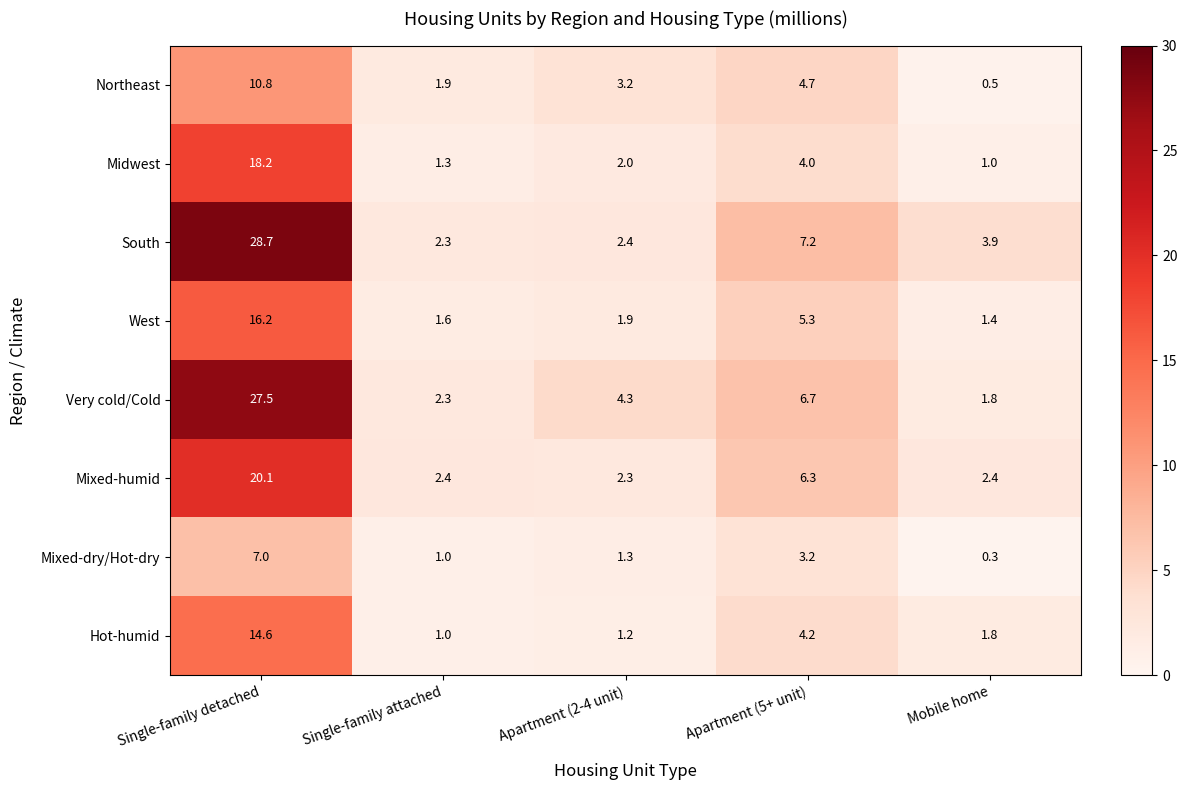

How many data points in Northeast are less than 3?

2